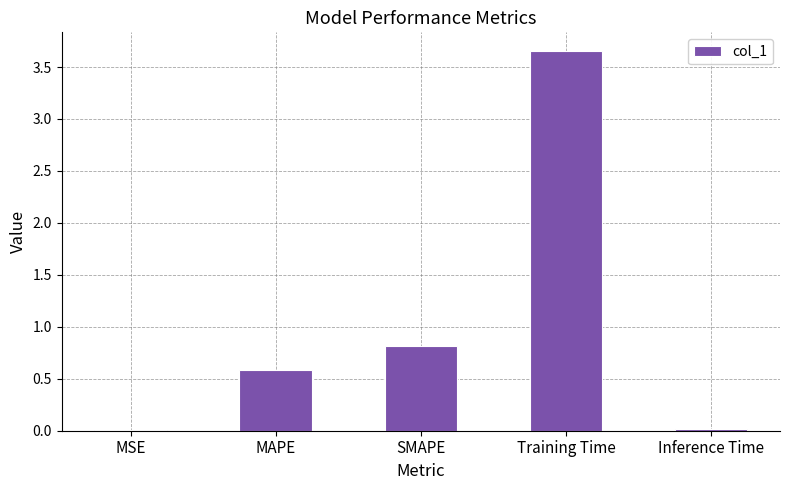

What is the approximate value at MAPE?

0.6